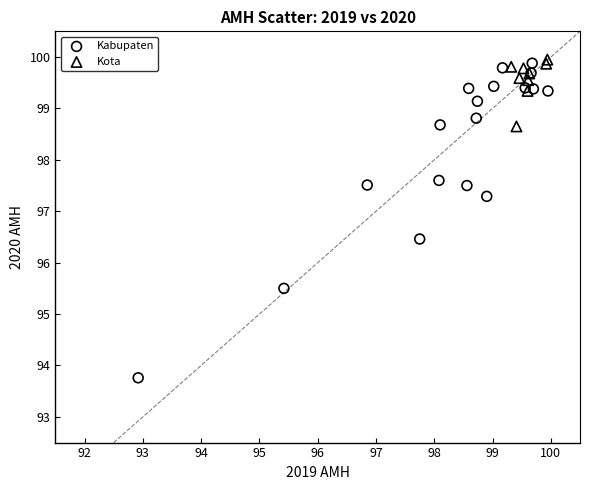

Which series has the widest spread of Y values?

Kabupaten